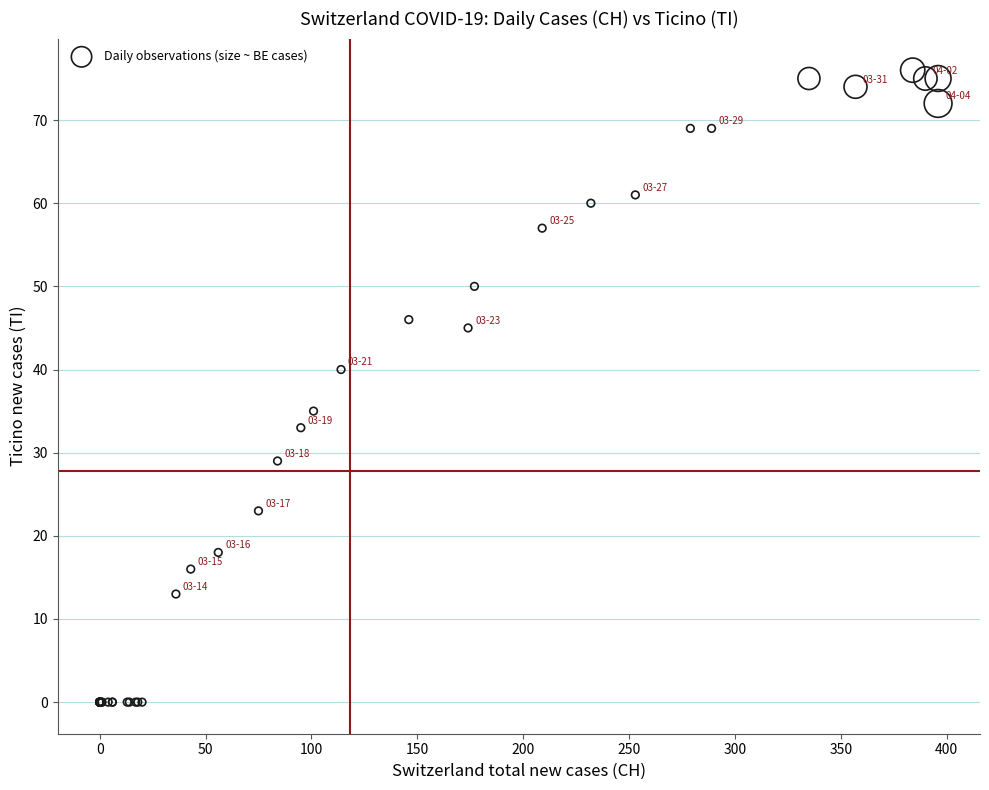

What Y value in the scatter plot is closest to 38?

40